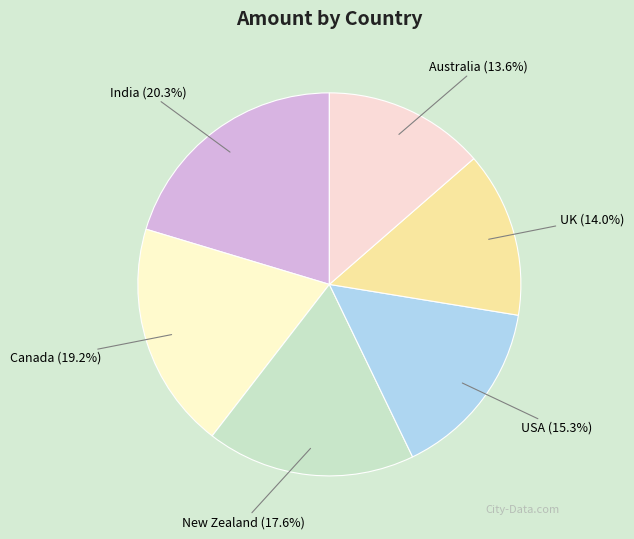

To the nearest percent, what is the difference between the largest and smallest slice percentages?

7%